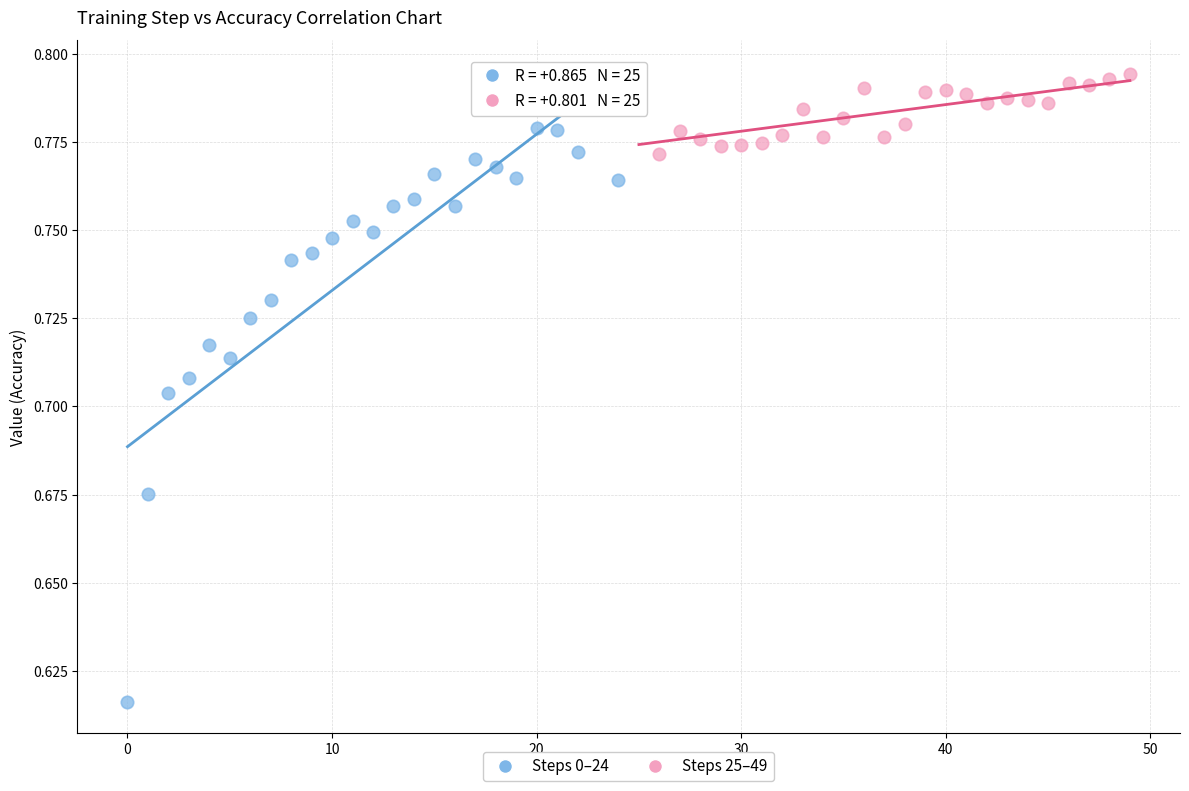

Which series reaches the minimum Y coordinate?

Steps 0–24